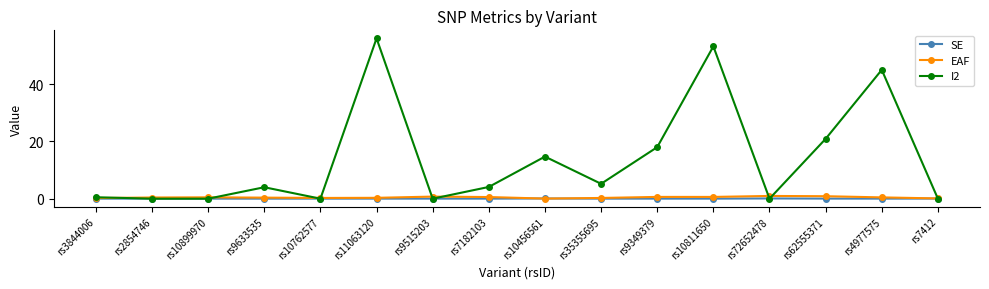

True or false: EAF has more than 0 interior local peaks.

True